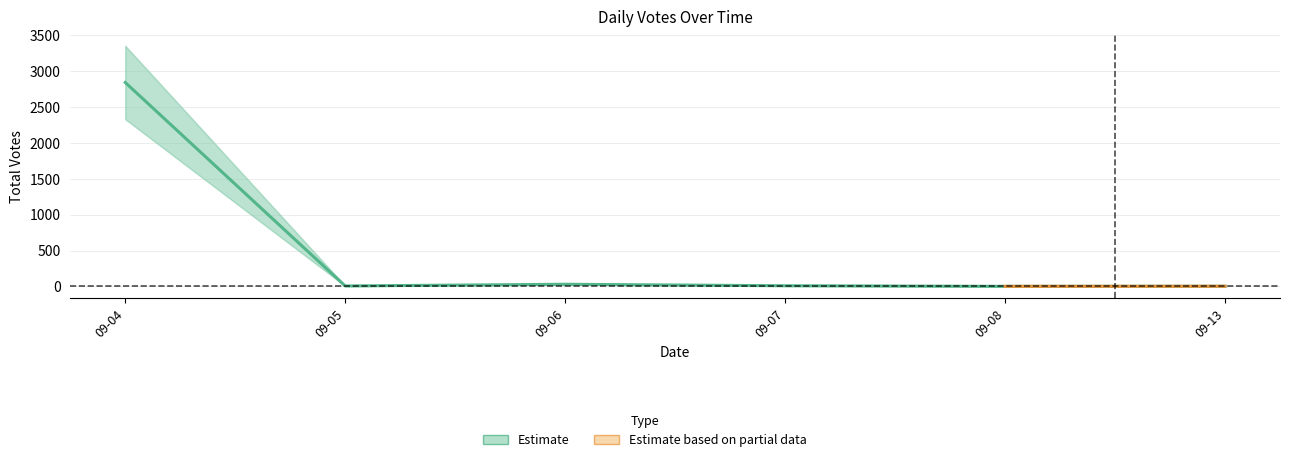

The chart shows a value of 2 at 09-13. True or false?

True